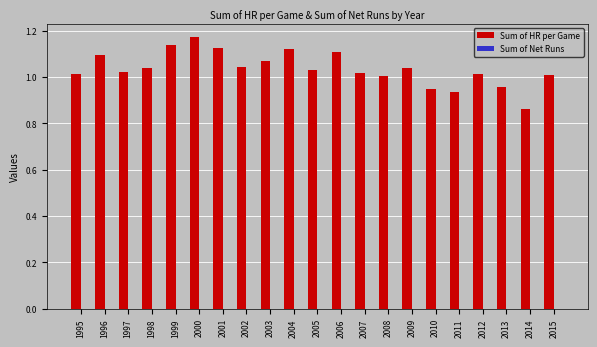

What is the sum of the values at 1995 and 2004?

2.1